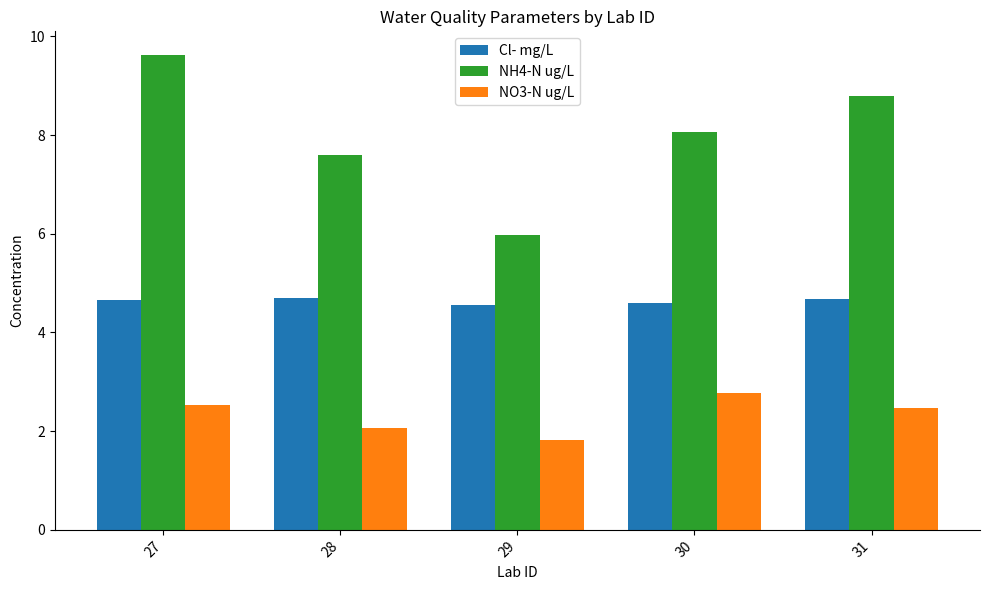

Rank the series by their average value, from lowest to highest.

NO3-N ug/L, Cl- mg/L, NH4-N ug/L